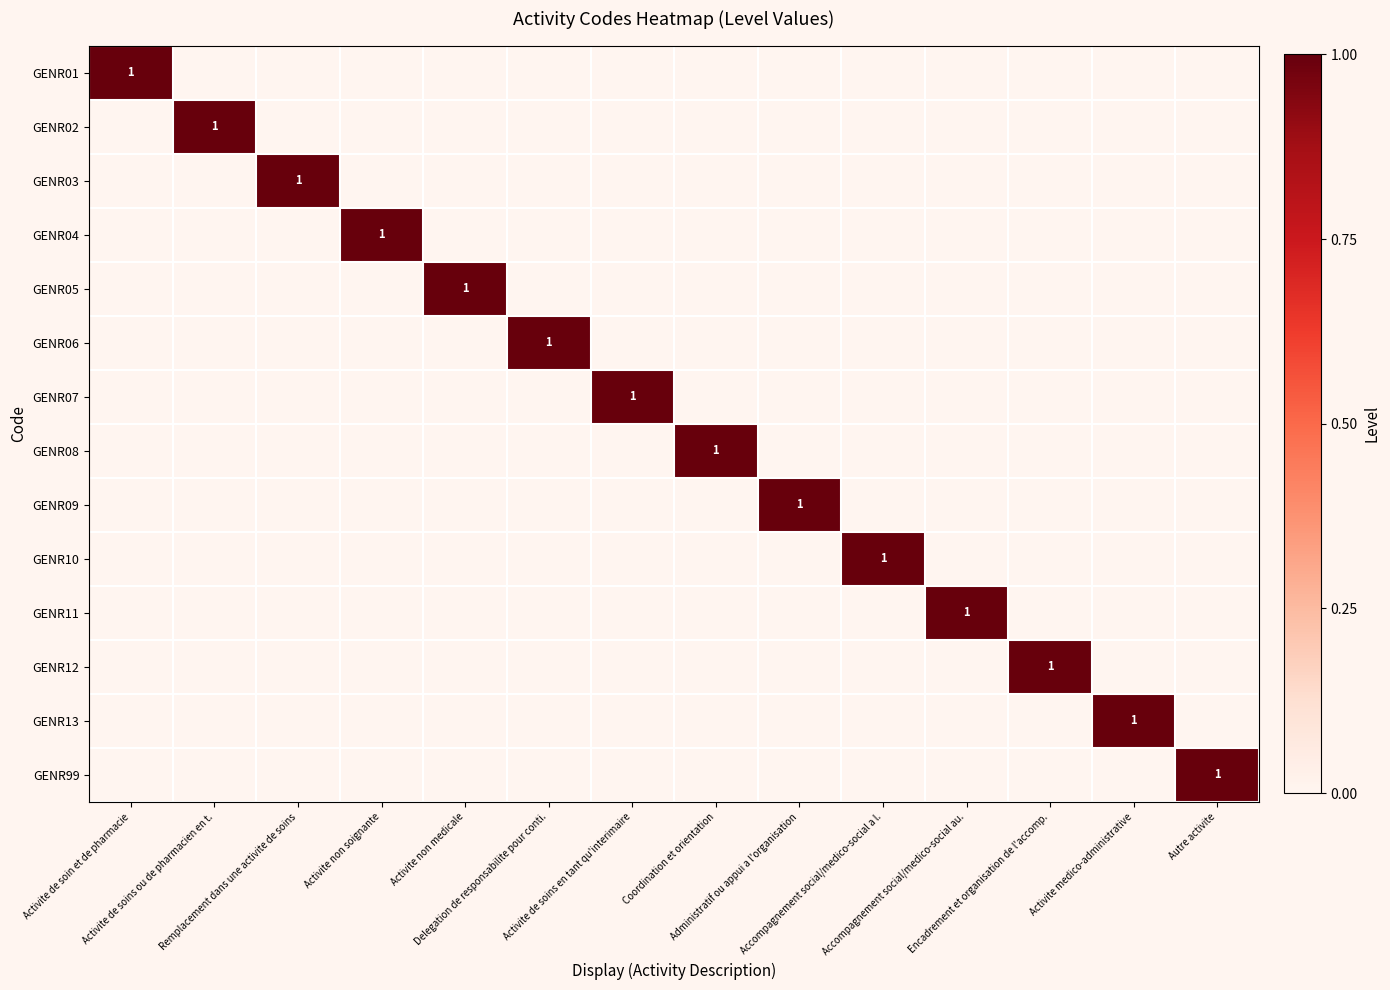

Where is GENR09 nearest to the value 0?

Activite de soin et de pharmacie